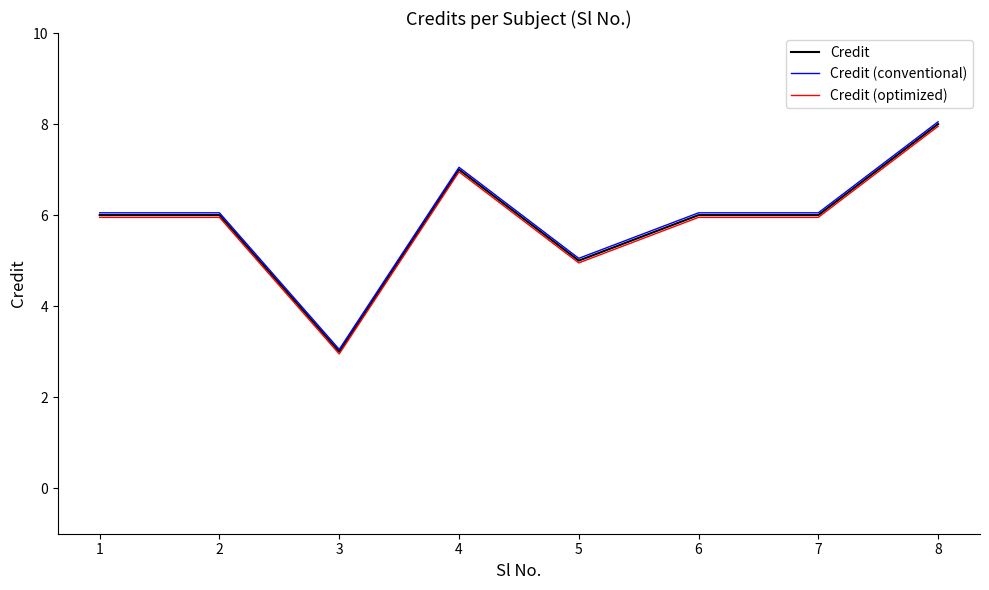

What is the total value across all series at 1?

18.0